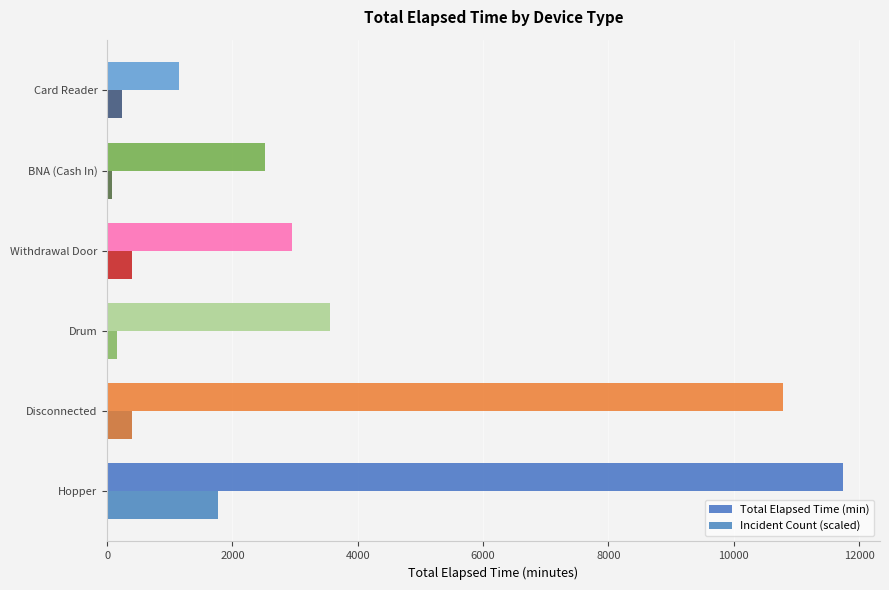

What is the smallest value displayed?

80.1